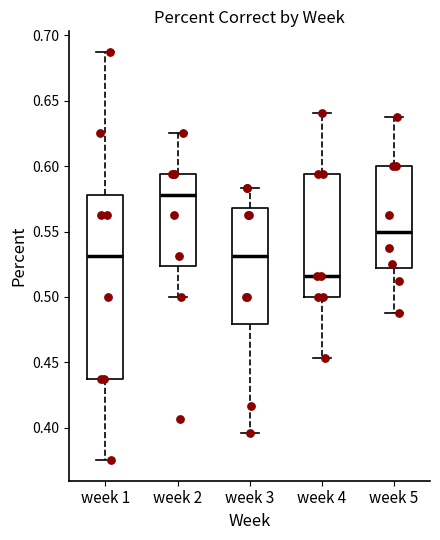

Which box is the tallest, from its lower edge to its upper edge?

week 1